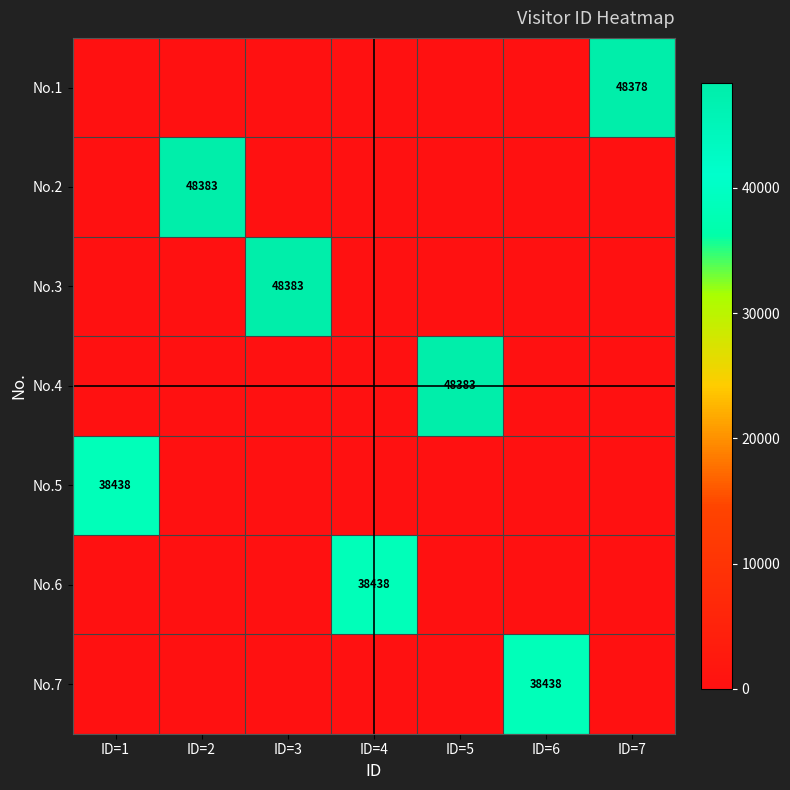

Between ID=4 and ID=6, which is larger?

ID=4